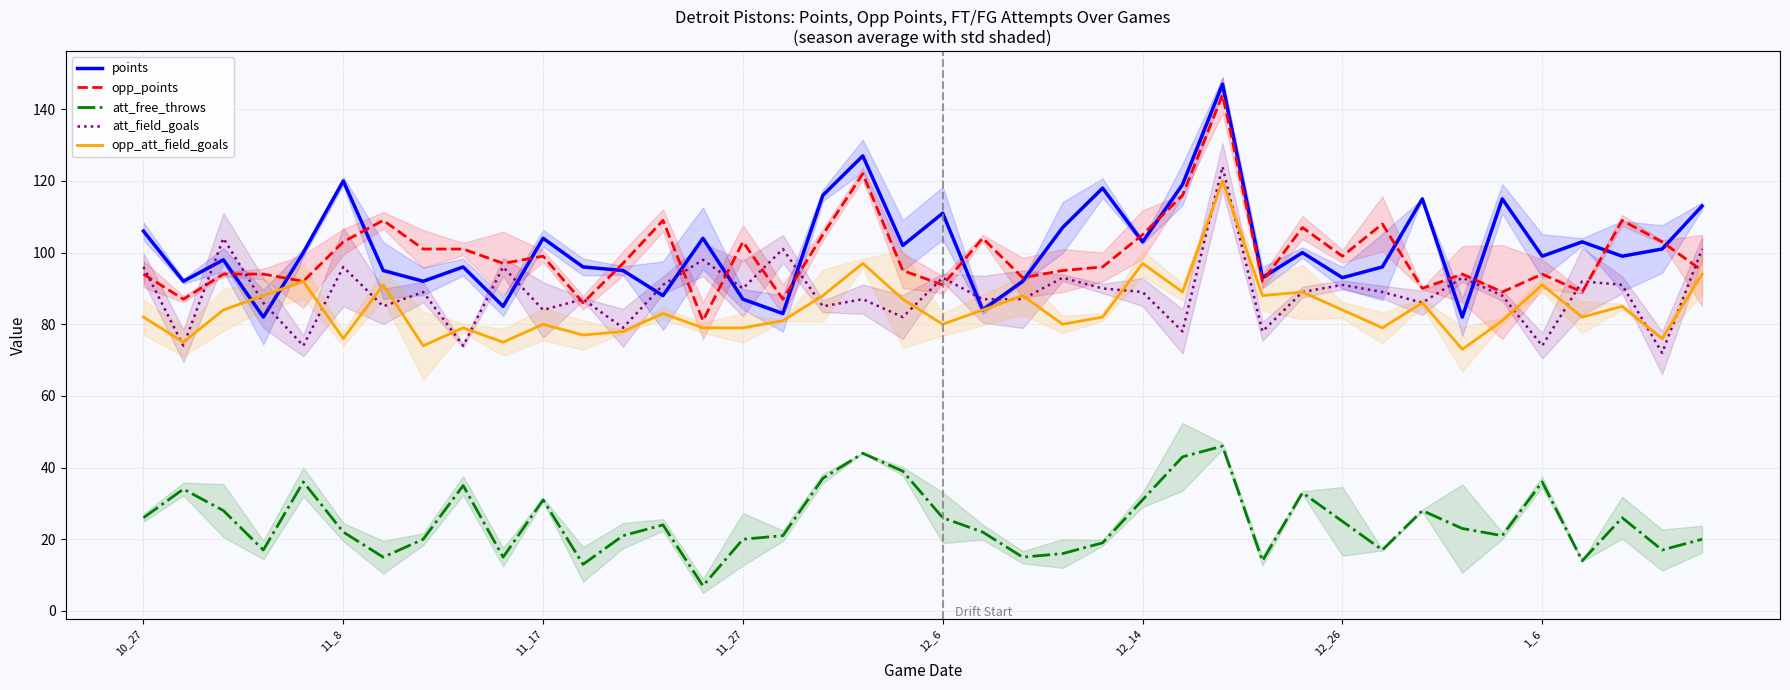

What is the lowest value of the att_free_throws series?

7